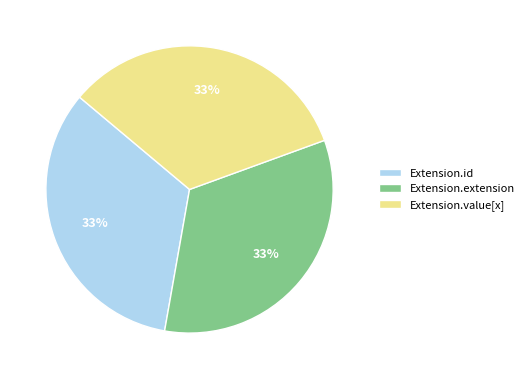

To the nearest percent, what percentage of the pie is Extension.id?

33%